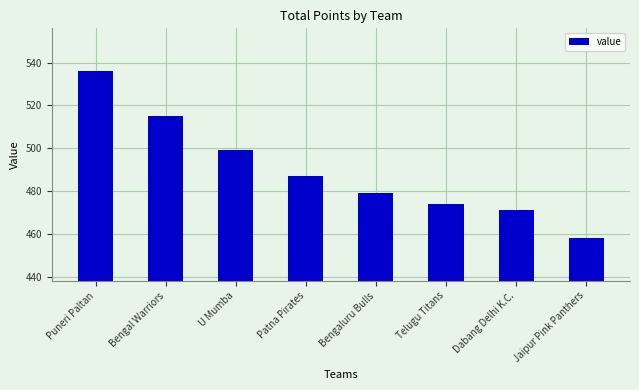

At which label does the data first exceed 487?

Puneri Paltan